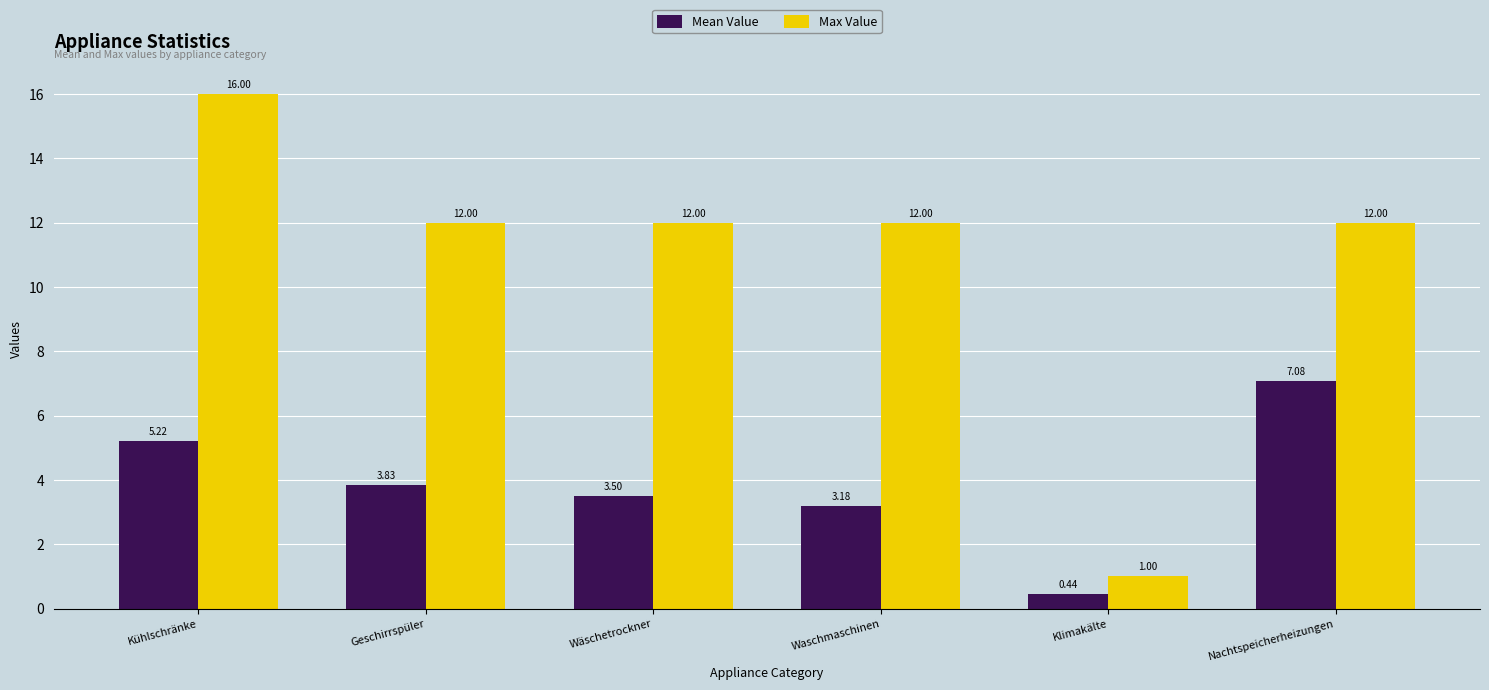

Which series has the largest total across all categories?

Max Value